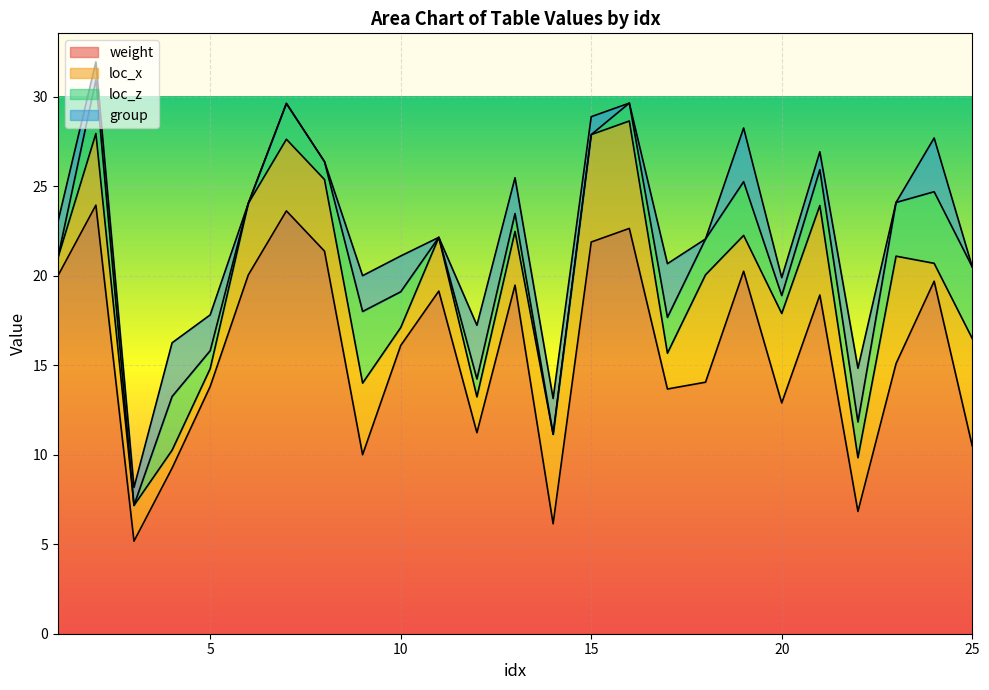

Reading left to right, extract all data points from this chart.

weight: 1=20.0	2=23.9	3=5.2	4=9.2	5=13.8	6=20.0	7=23.6	8=21.4	9=10.0	10=16.1	11=19.1	12=11.2	13=19.5	14=6.1	15=21.9	16=22.6	17=13.7	18=14.1	19=20.2	20=12.9	21=18.9	22=6.8	23=15.1	24=19.7	25=10.5
loc_x: 1=1.0	2=4.0	3=2.0	4=1.0	5=1.0	6=4.0	7=4.0	8=4.0	9=4.0	10=1.0	11=3.0	12=2.0	13=3.0	14=5.0	15=6.0	16=6.0	17=2.0	18=6.0	19=2.0	20=5.0	21=5.0	22=3.0	23=6.0	24=1.0	25=6.0
loc_z: 1=0.0	2=3.0	3=0.0	4=3.0	5=1.0	6=0.0	7=2.0	8=1.0	9=4.0	10=2.0	11=0.0	12=1.0	13=1.0	14=0.0	15=0.0	16=1.0	17=2.0	18=2.0	19=3.0	20=1.0	21=2.0	22=2.0	23=3.0	24=4.0	25=4.0
group: 1=2.0	2=1.0	3=1.0	4=3.0	5=2.0	6=0.0	7=0.0	8=0.0	9=2.0	10=2.0	11=0.0	12=3.0	13=2.0	14=2.0	15=1.0	16=0.0	17=3.0	18=0.0	19=3.0	20=1.0	21=1.0	22=3.0	23=0.0	24=3.0	25=0.0